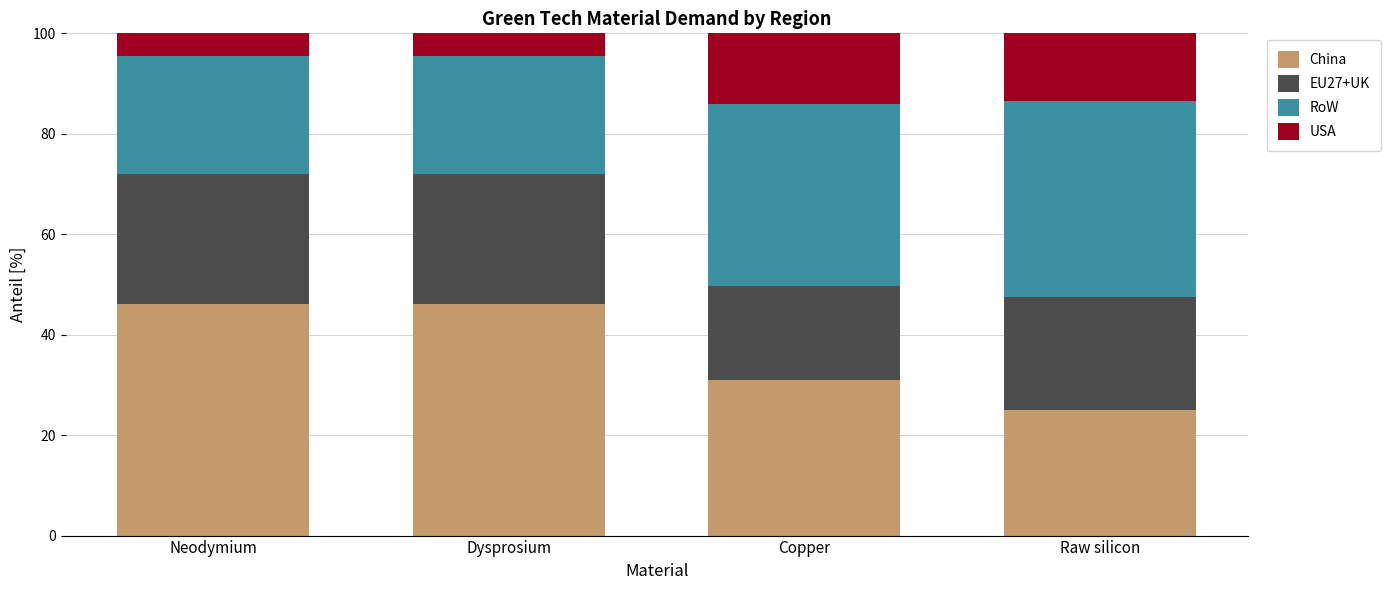

What is the total value across all series at Neodymium?

100.0